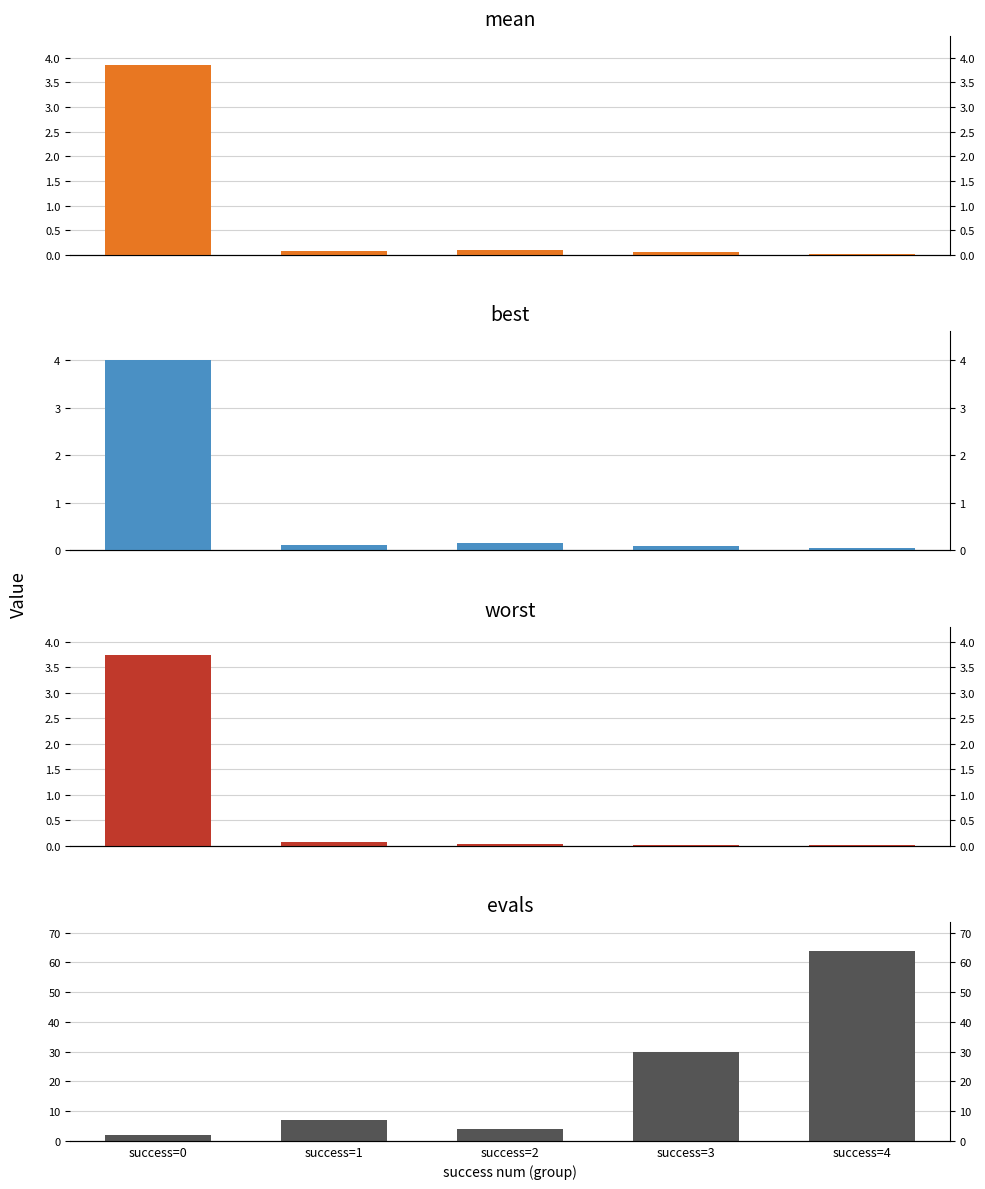

Which has a higher value, success=2 or success=3?

success=2